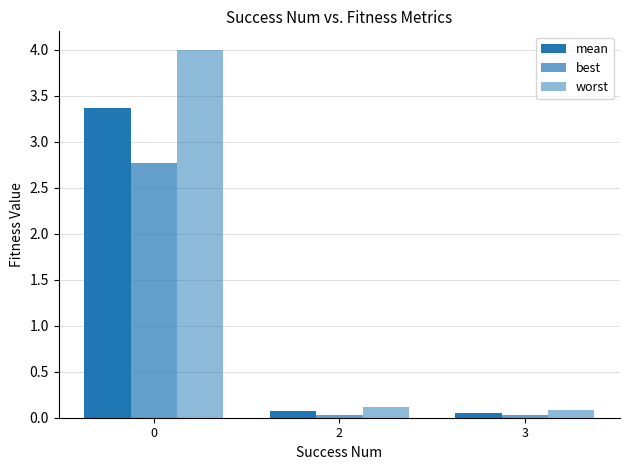

At which label is best closest to 1?

2